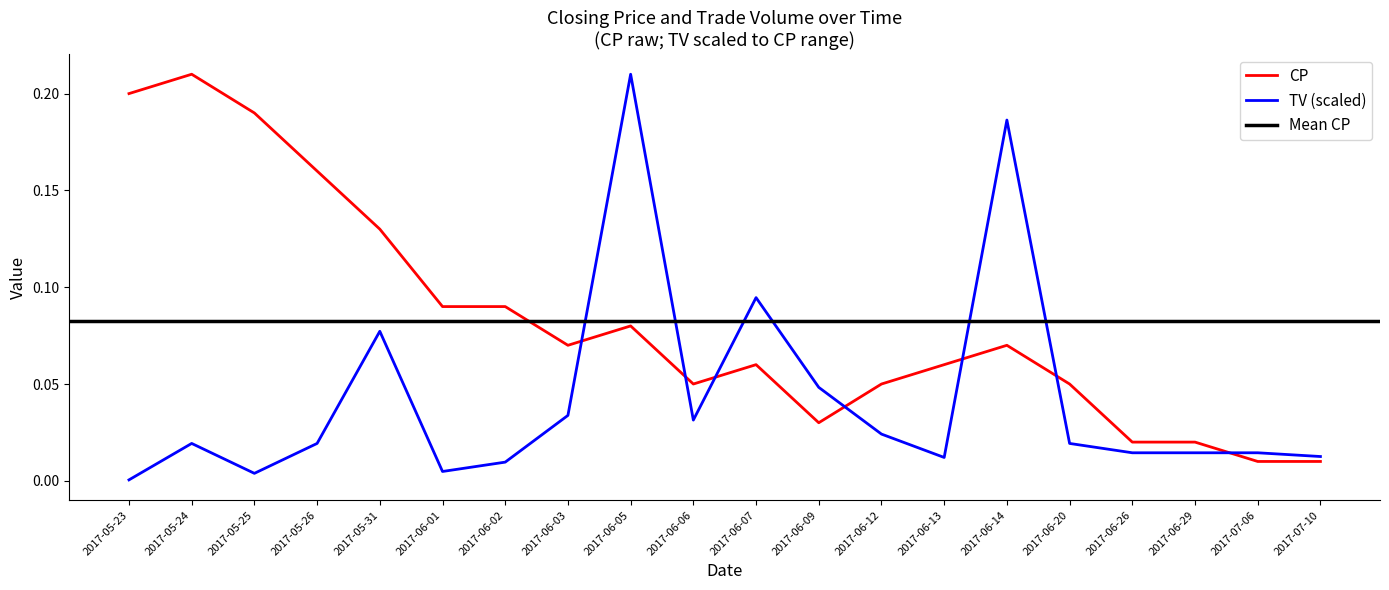

At how many categories does at least one series exceed 0?

20